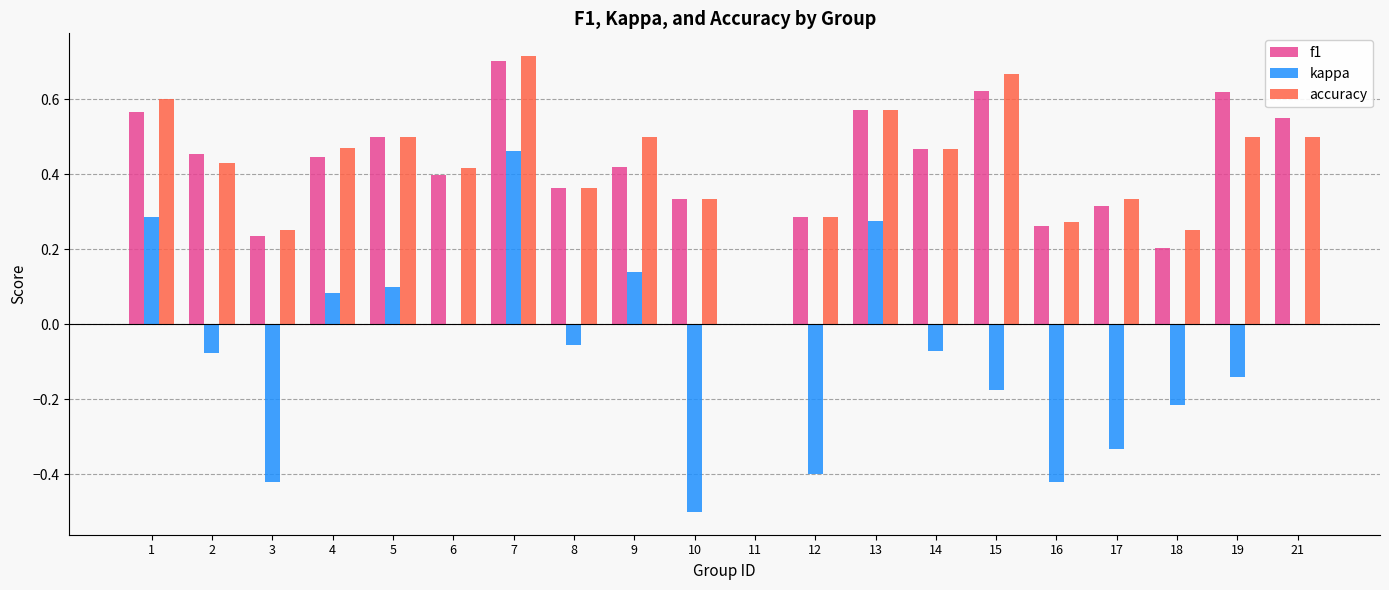

What is the spread (max minus min) of values at 15?

0.8